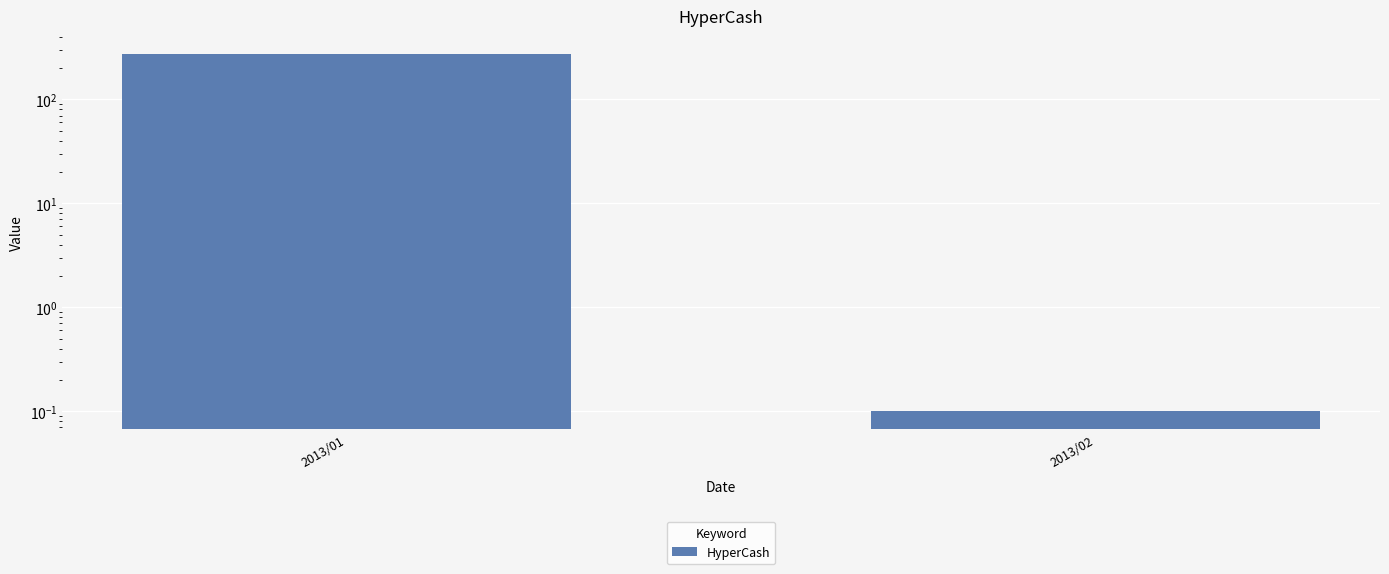

At which category does the chart reach its minimum across all series?

2013/02